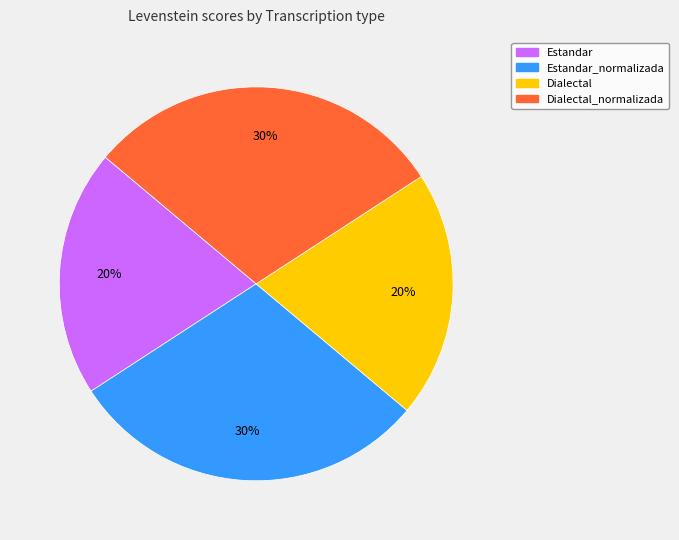

True or false: Estandar accounts for 14% of the total.

False